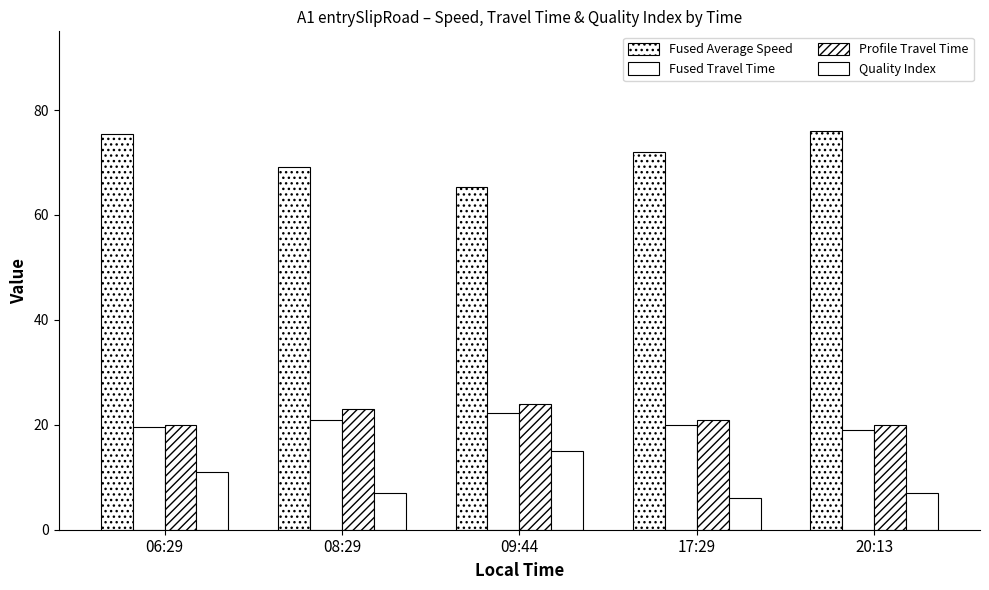

What is the label of the 2nd bar from the right?

17:29